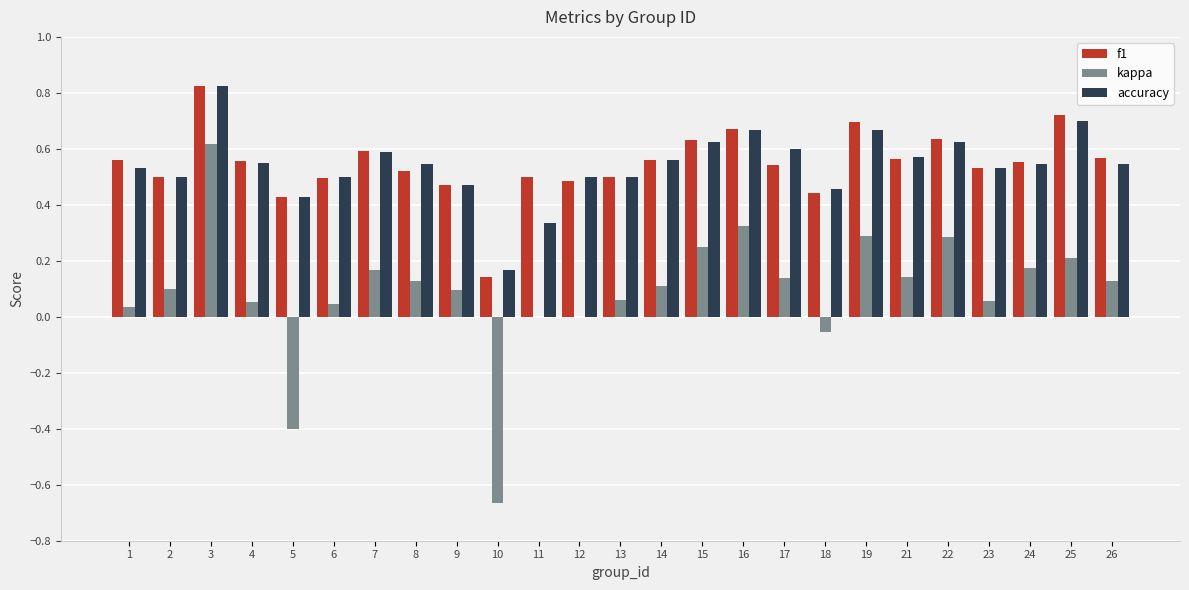

Which label corresponds to the largest value in the chart?

3